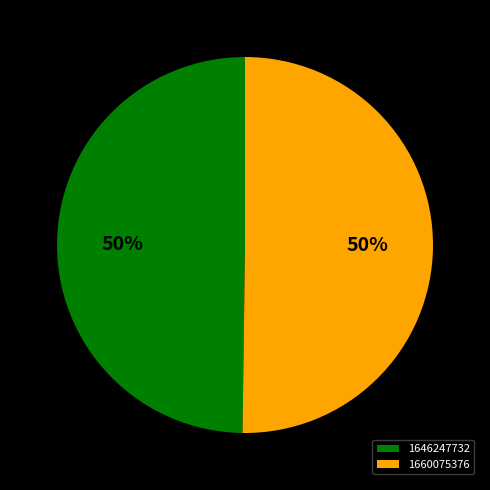

Is it true that 1660075376 is 86% of the pie?

False